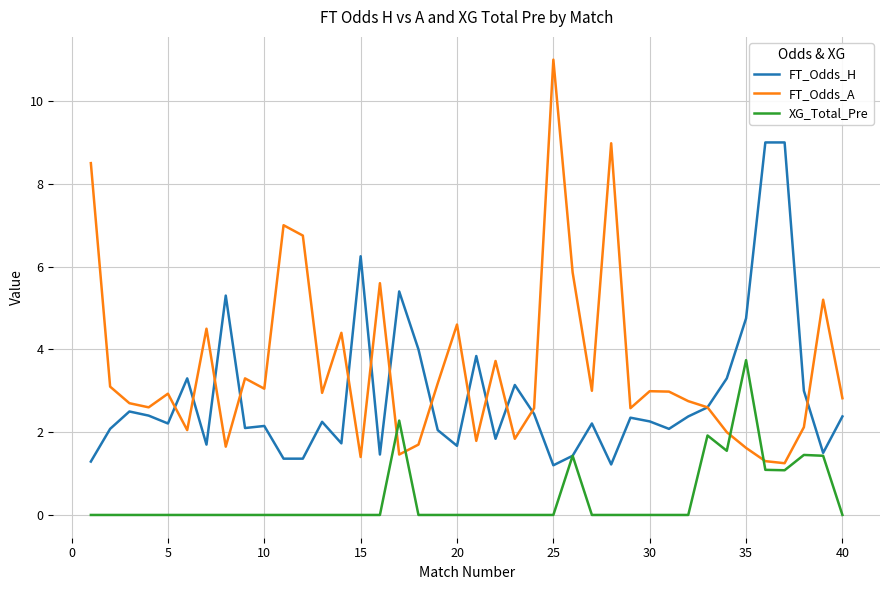

Which series has the largest total across all categories?

FT_Odds_A